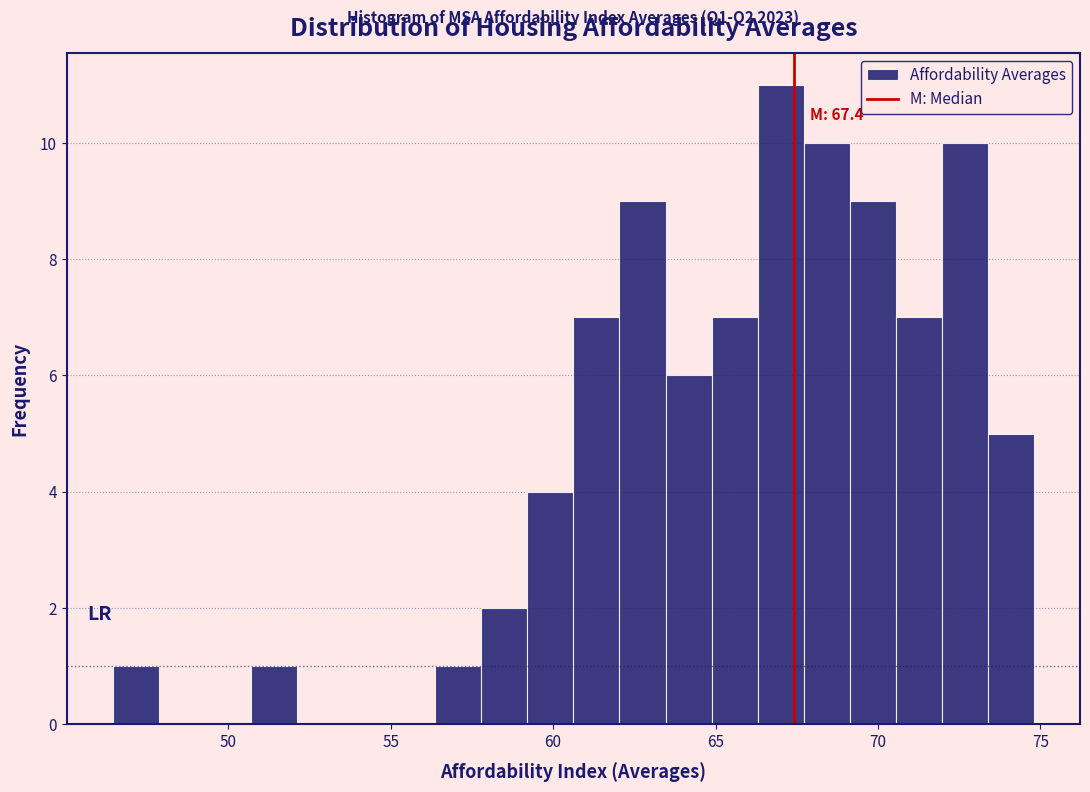

Read against the x-axis, roughly where is the centre of the tallest bar?

67.0